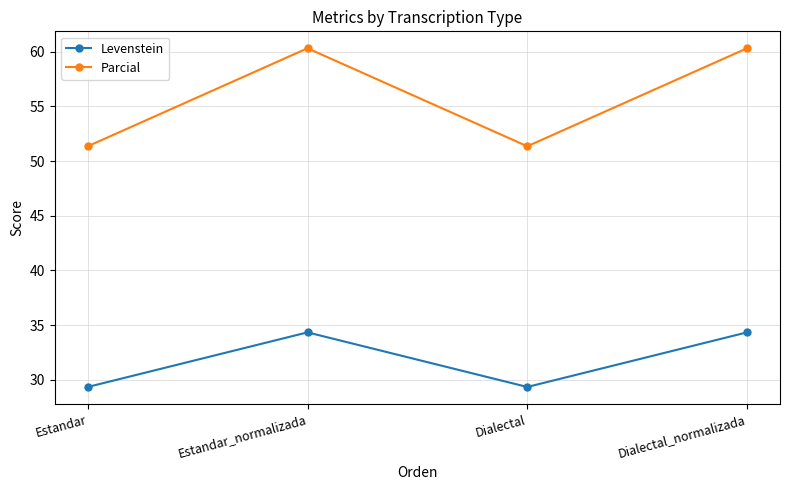

Is it true that Levenstein equals 13.0 at Dialectal_normalizada?

False